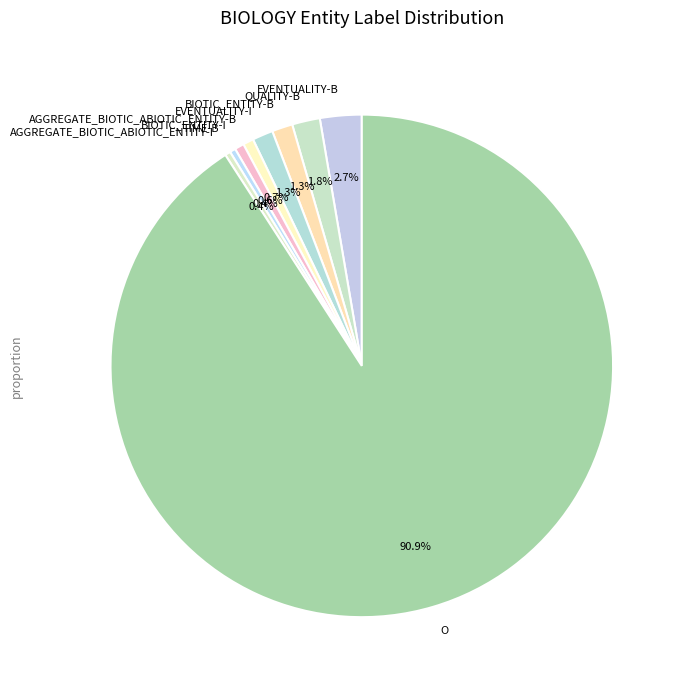

Approximately how many times larger is the value at AGGREGATE_BIOTIC_ABIOTIC_ENTITY-I compared to BIOTIC_ENTITY-B?

0.3